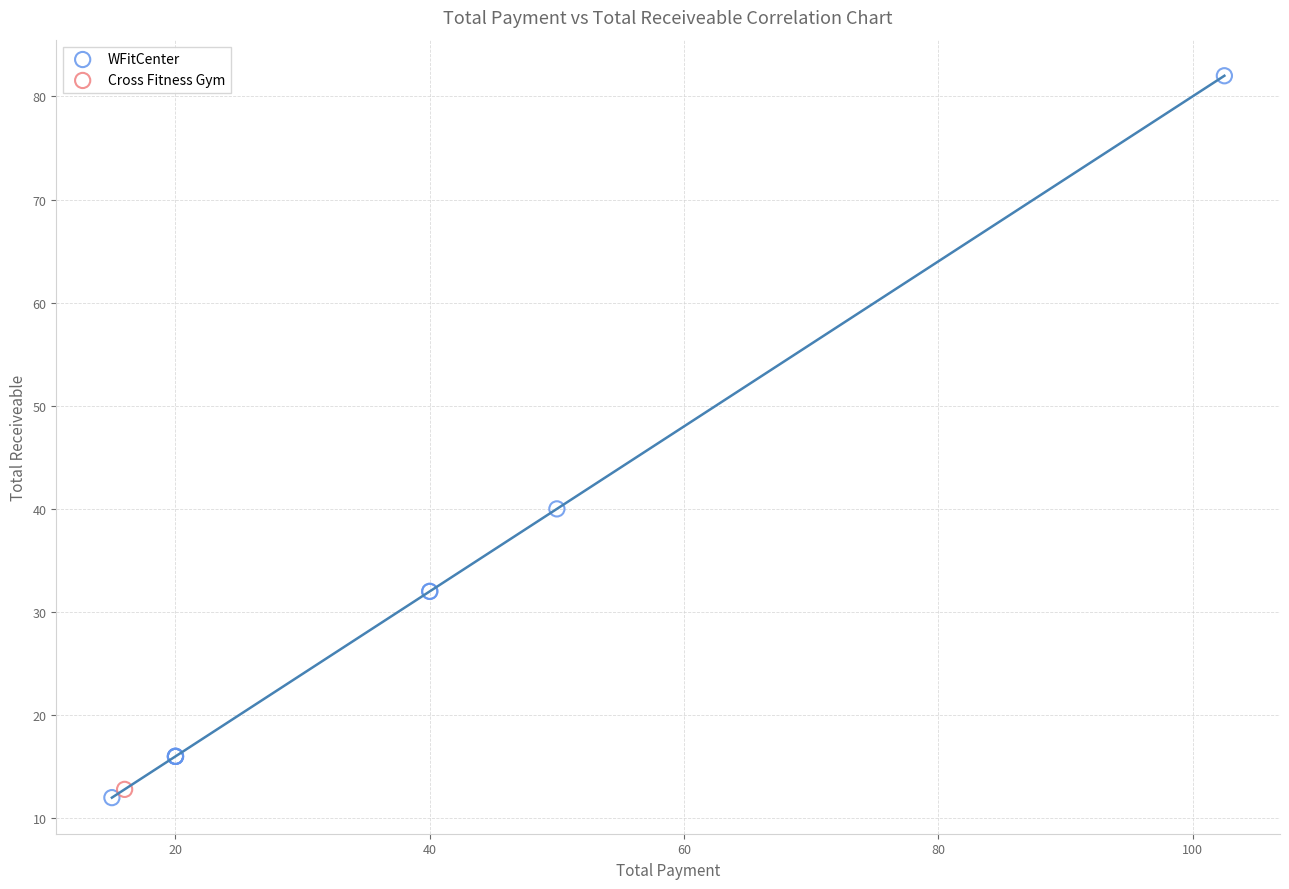

What are all the series names shown in the legend?

WFitCenter, Cross Fitness Gym